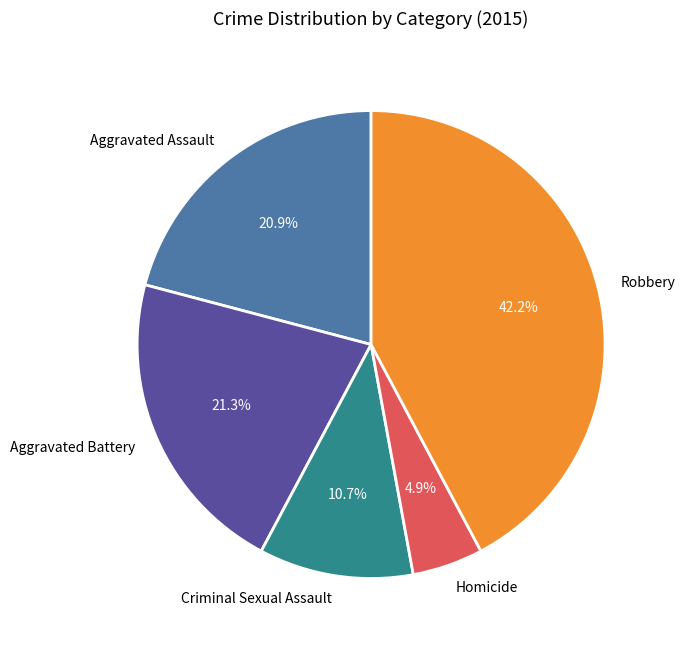

Does Criminal Sexual Assault represent more than half of the total?

No